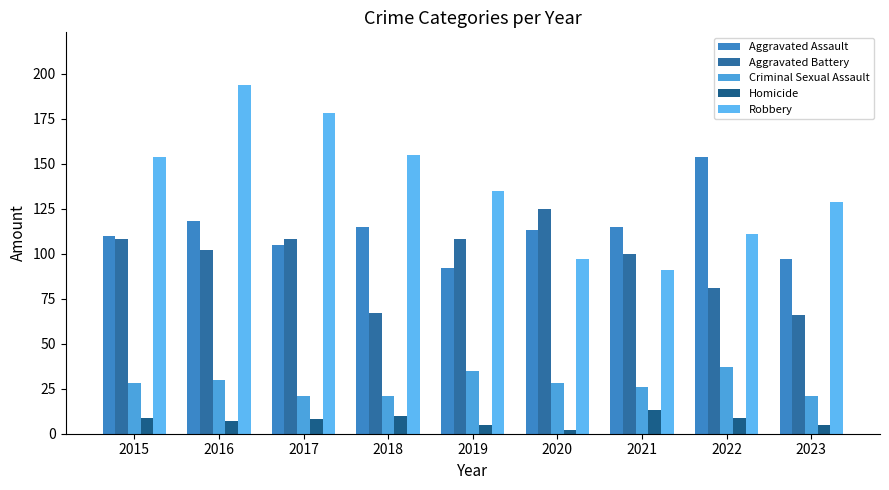

What is the difference between the highest and lowest values at 2020?

123